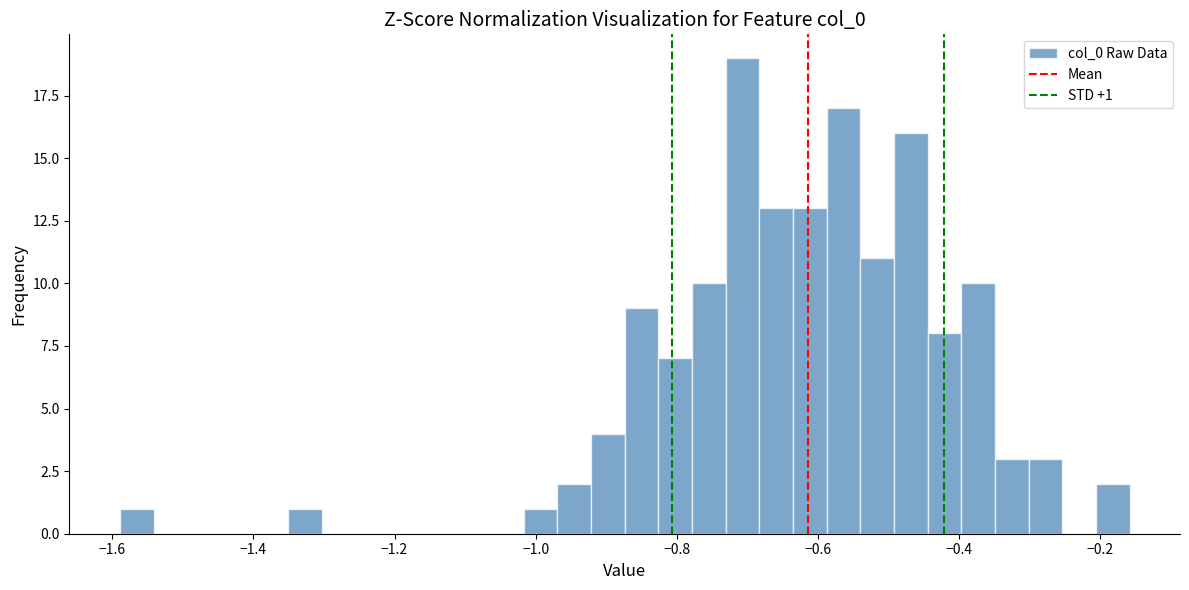

Around what value on the x-axis is the tallest bar? Give the approximate position of its centre, as read against the axis.

-0.70